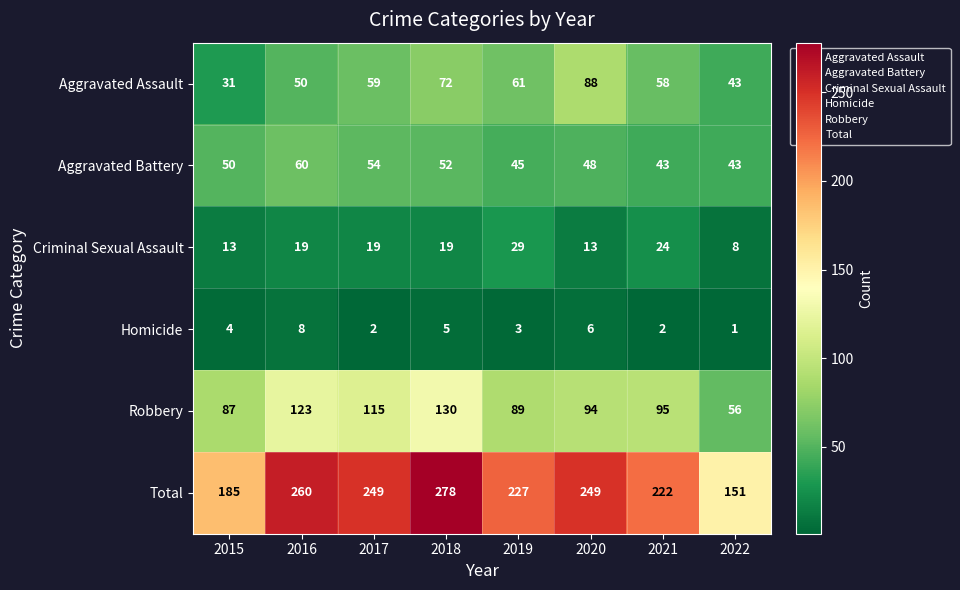

At how many categories does at least one series exceed 63?

8